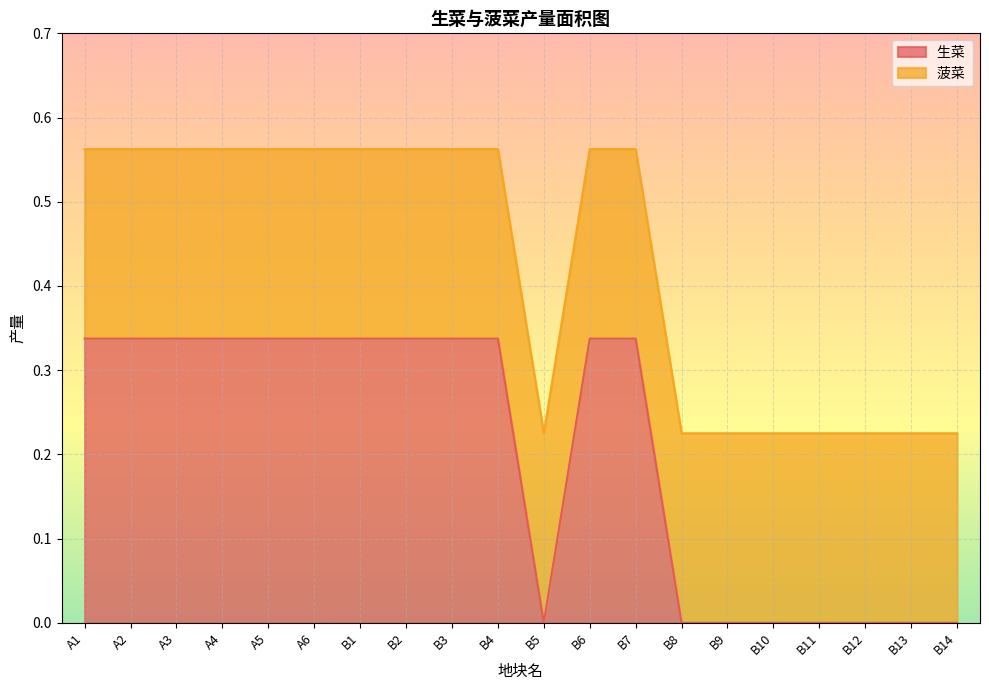

Reading right to left, list all the values displayed in this chart.

0.0	0.0	0.0	0.0	0.0	0.0	0.0	0.3	0.3	0.0	0.3	0.3	0.3	0.3	0.3	0.3	0.3	0.3	0.3	0.3